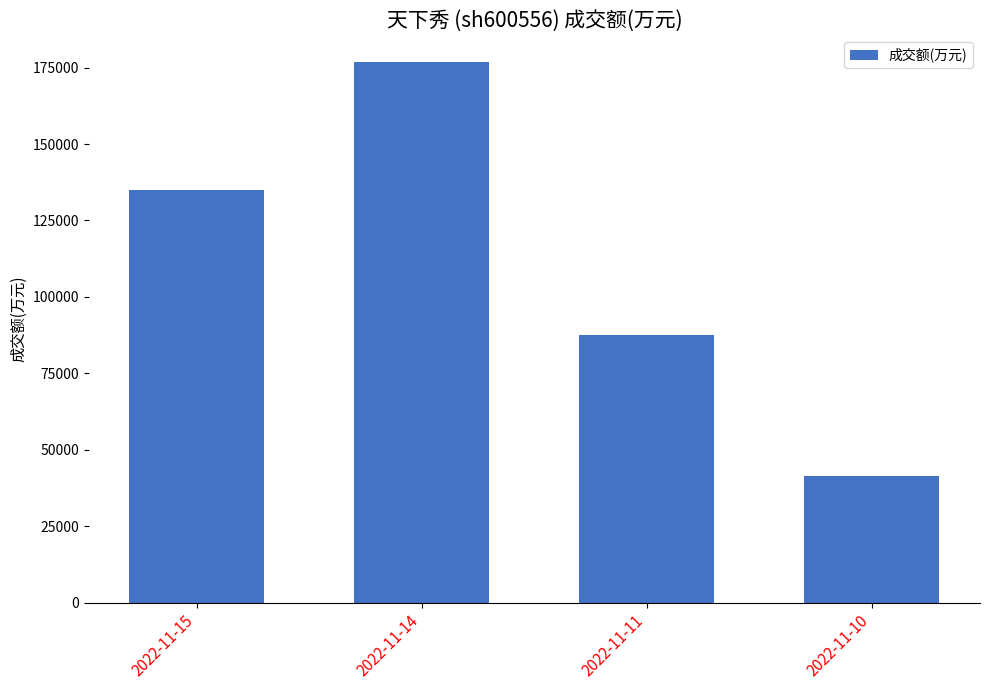

Count the number of data series in this chart.

1